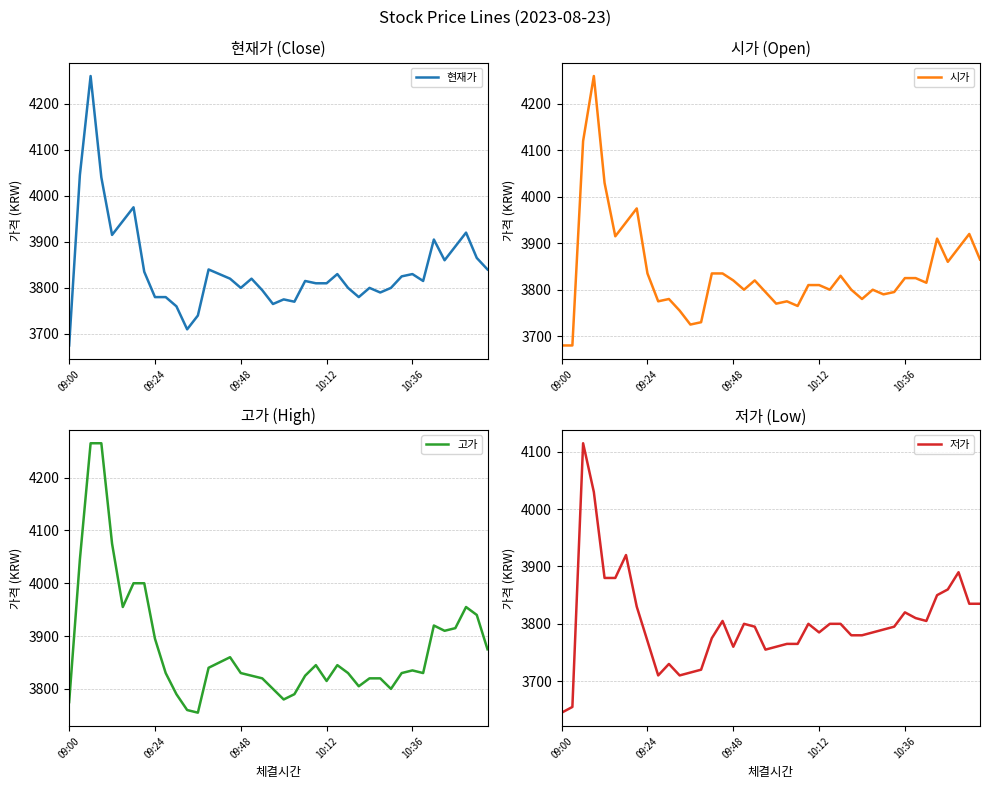

Is it true that 시가 equals 3835 at 14?

True